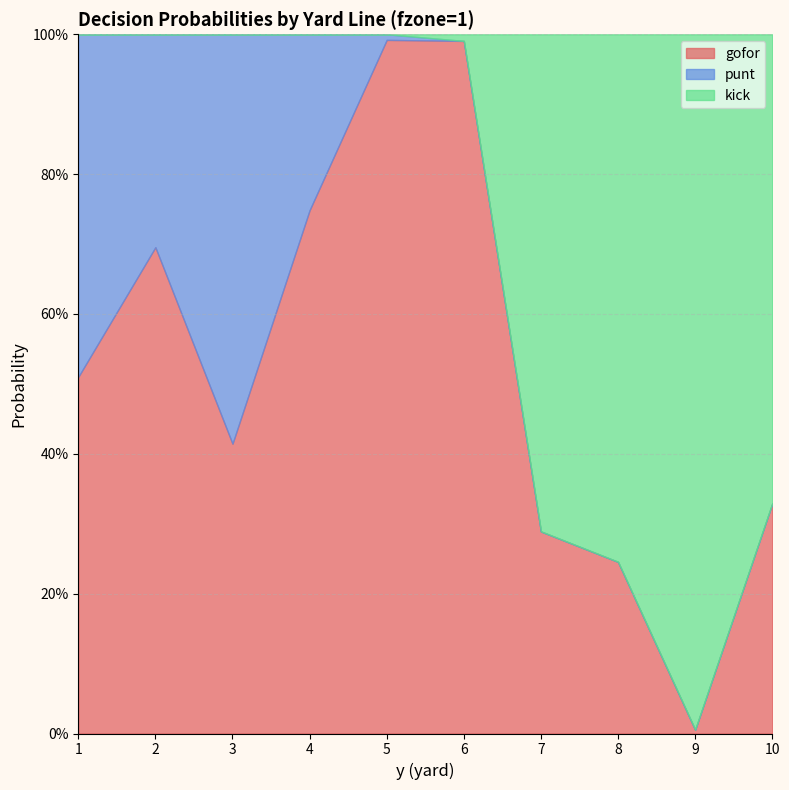

What is the total value across all series at 4?

1.0